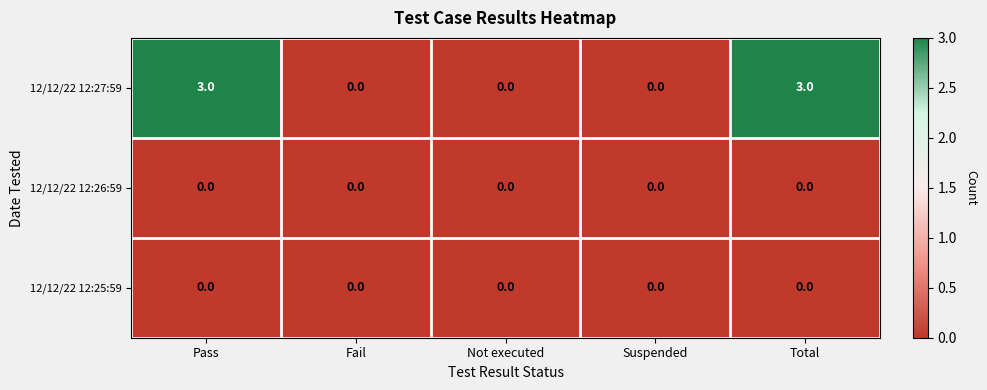

Is it true that 12/12/22 12:27:59 equals 0 at Suspended?

True